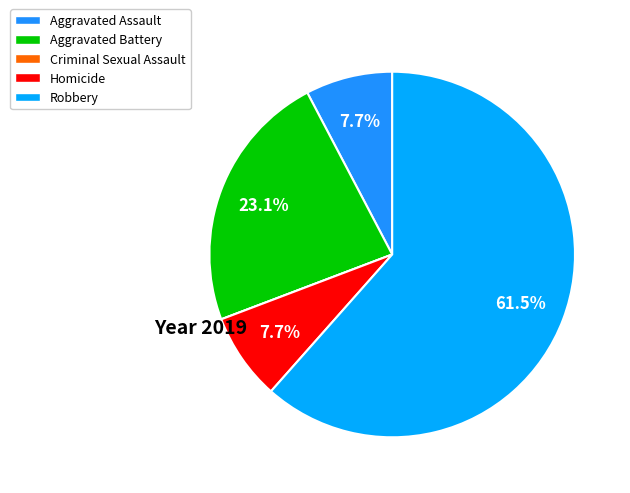

Is it true that Aggravated Assault is 8% of the pie?

True